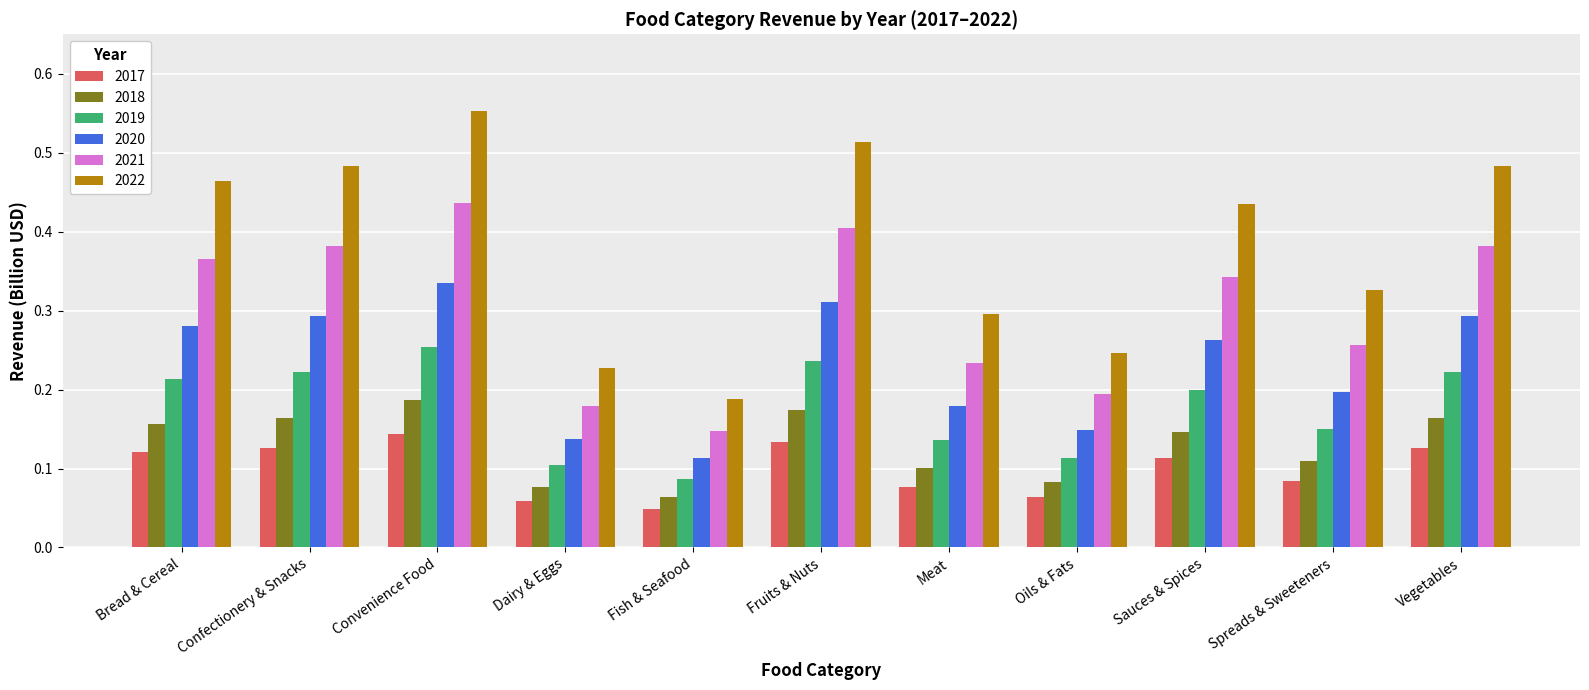

At which category is the sum across all series the highest?

Convenience Food